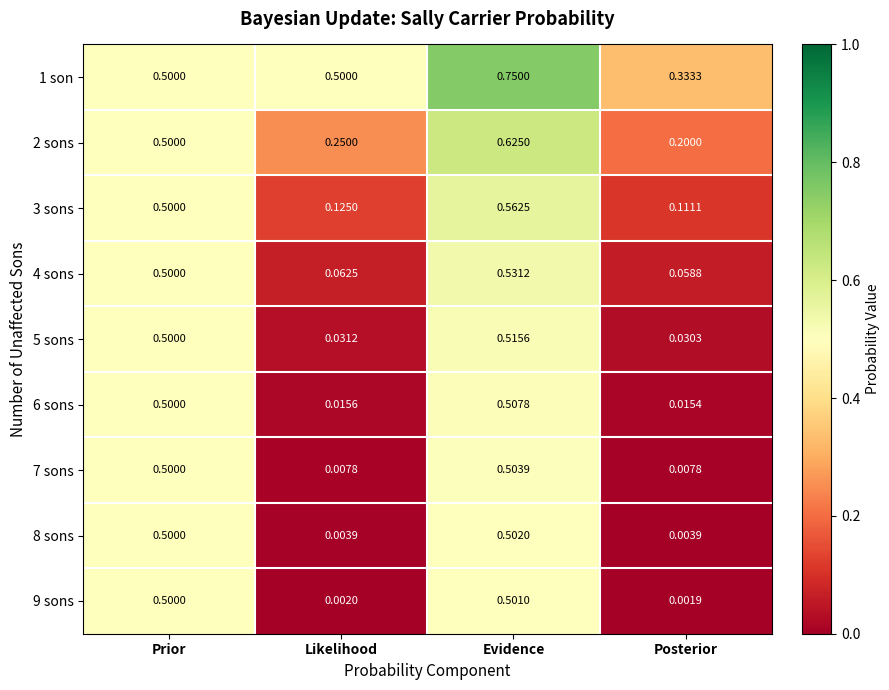

Is the value of 7 sons at Posterior greater than the value of 9 sons at Posterior?

Yes